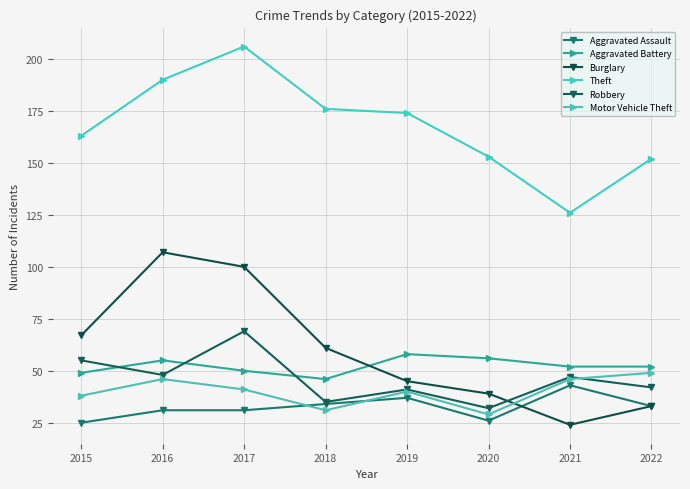

Which series has the widest spread of values?

Burglary